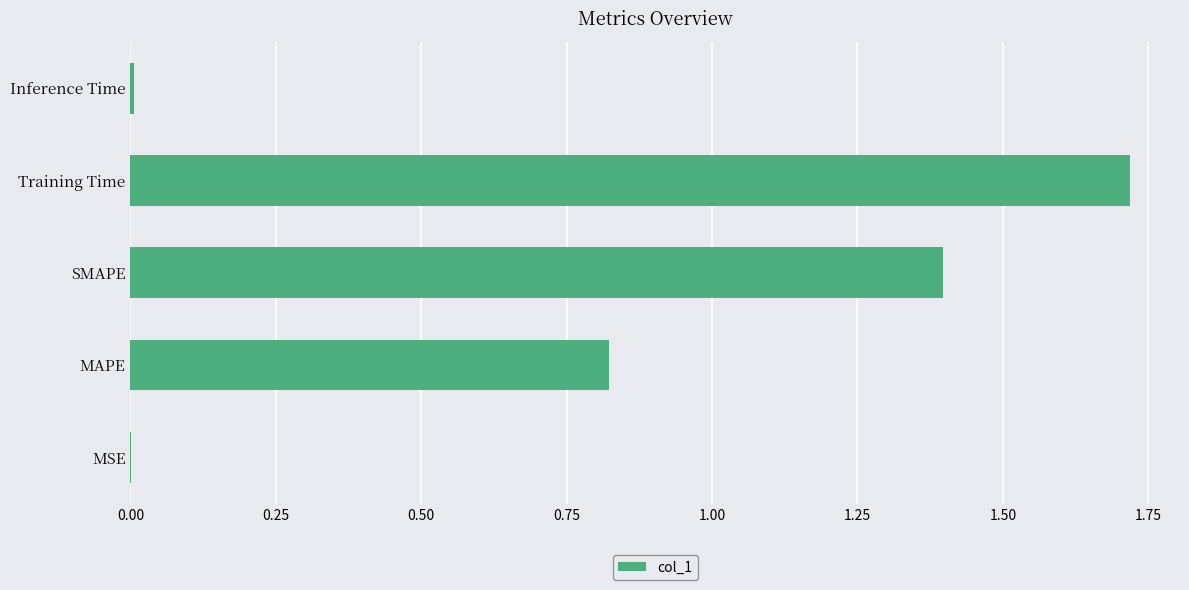

What is the sum of all values?

3.9